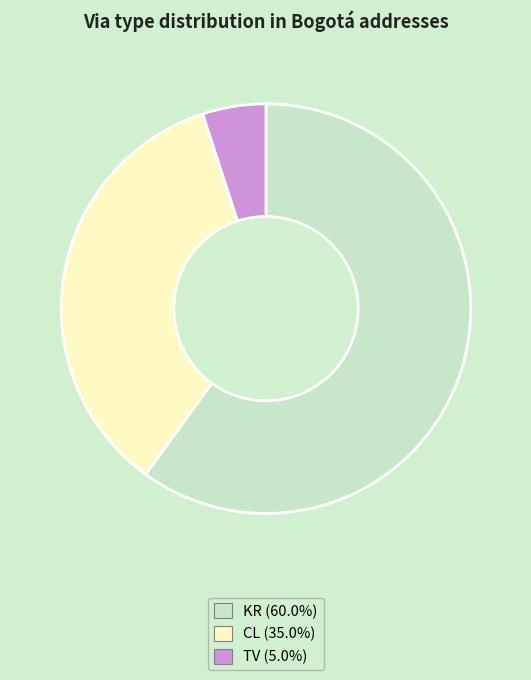

Does any single category account for the majority?

Yes